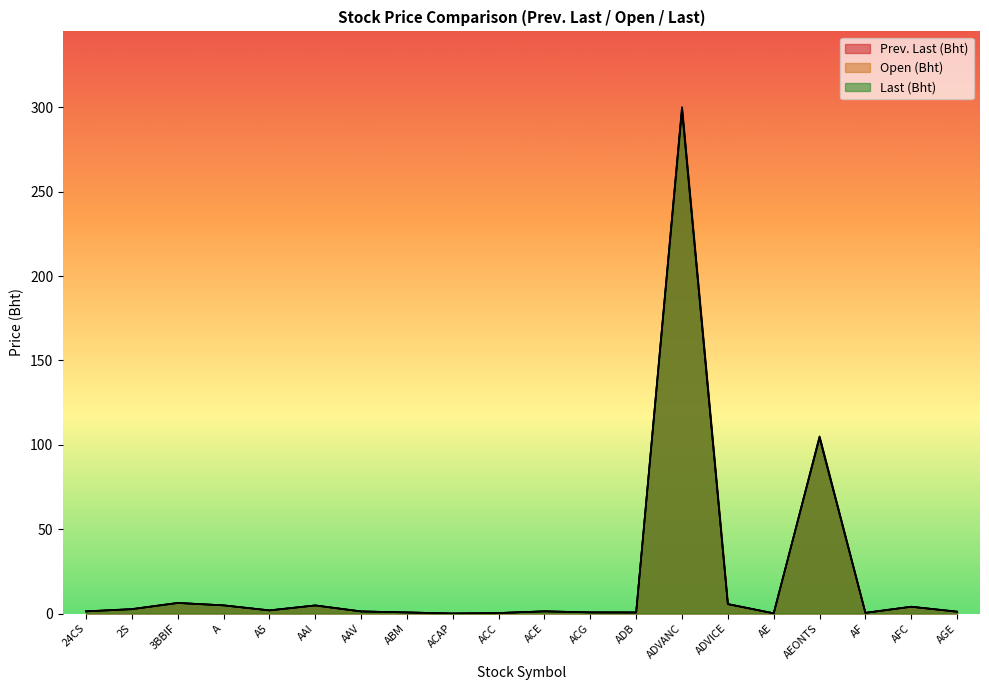

What is the sum of all Last (Bht) values?

440.8